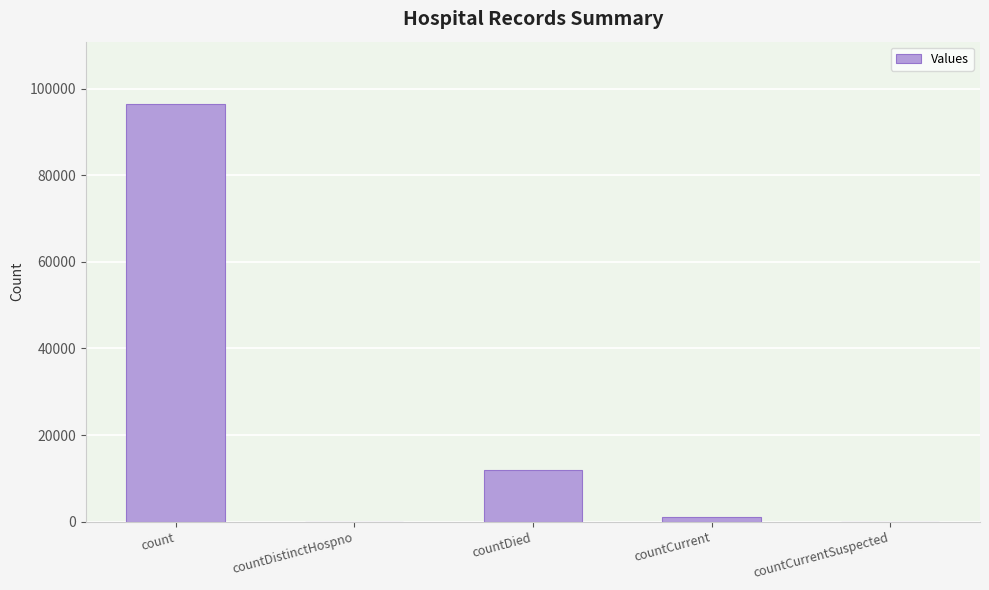

Count the number of categories in the chart.

5